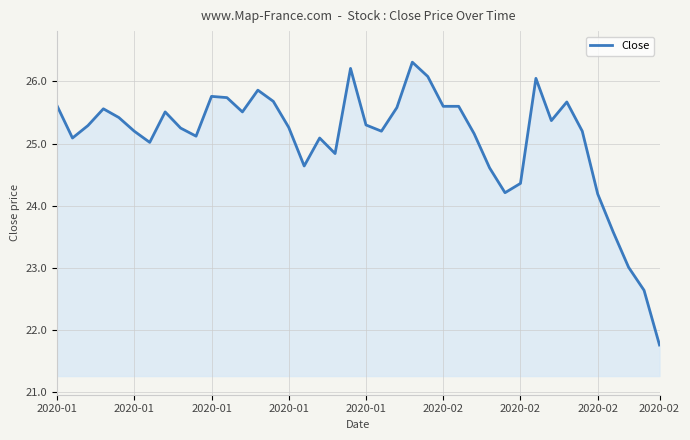

What is the difference between the maximum and minimum values?

4.5